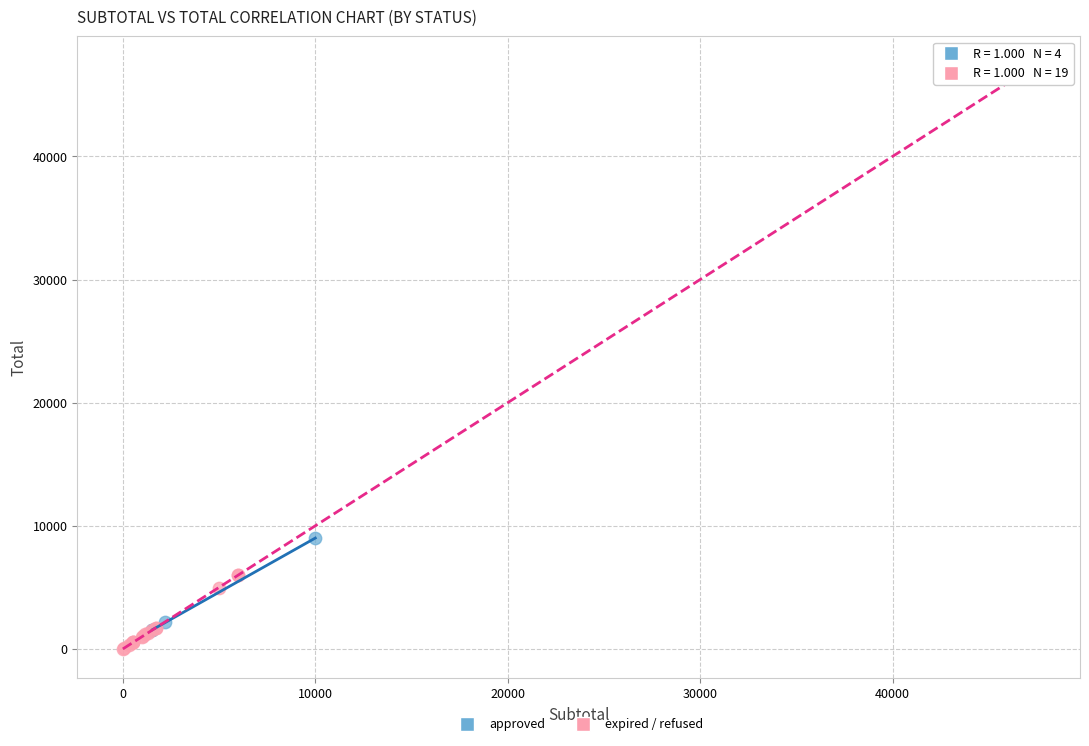

Which series has the widest spread of Y values?

expired / refused